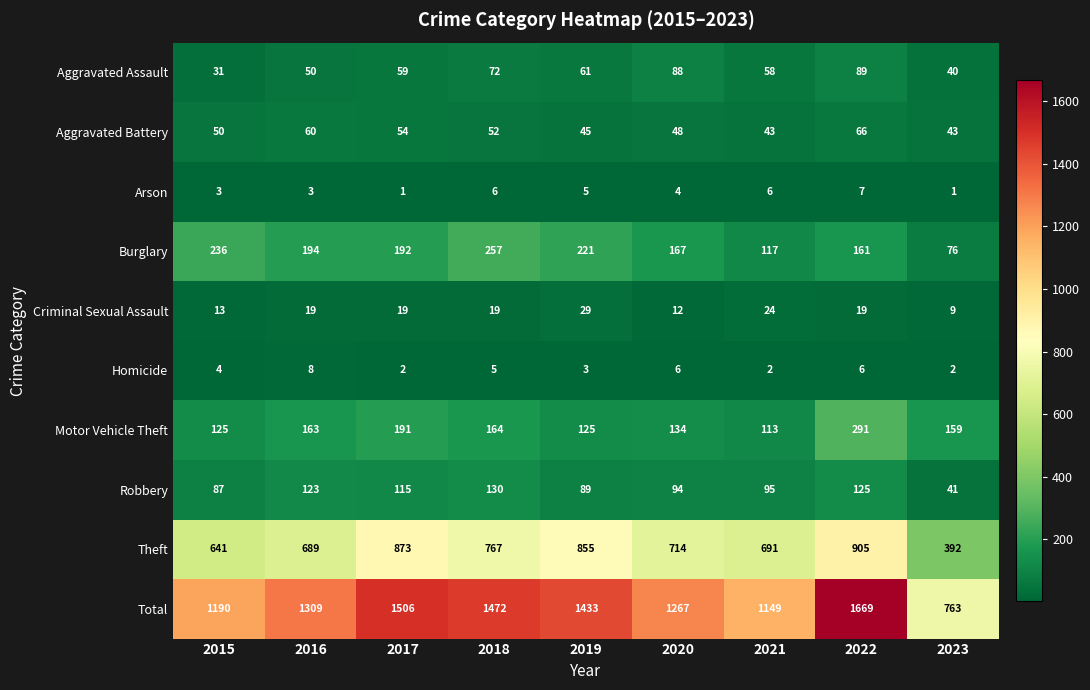

What is the approximate value of Aggravated Battery at 2022, to the nearest 5?

65